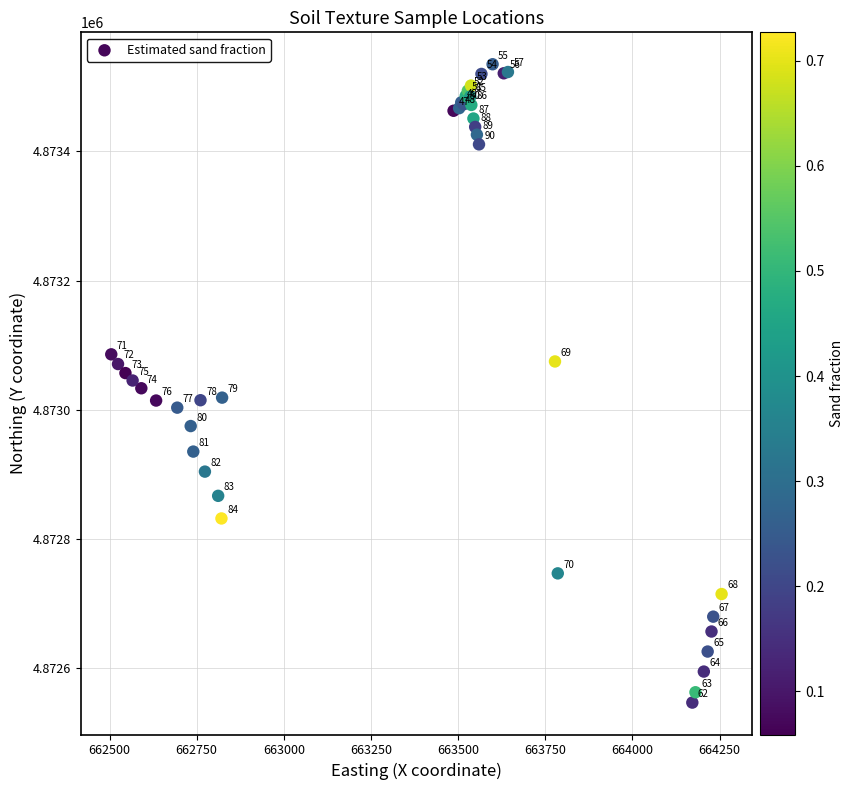

What Y value in the scatter plot is closest to 4873041?

4873045.5